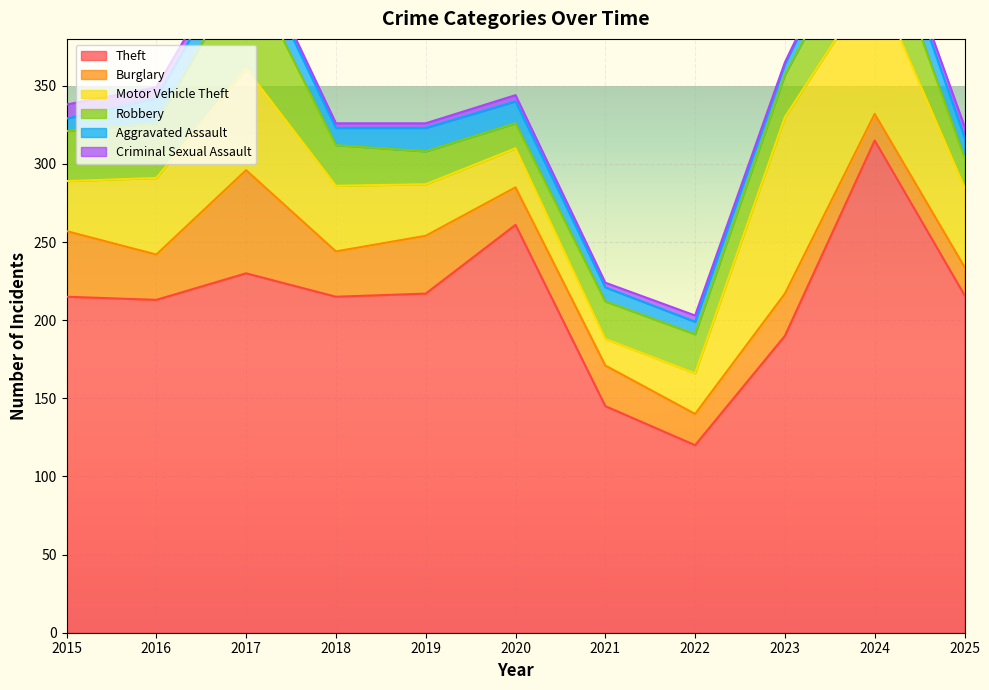

Reading left to right, what are all the values shown in this chart?

Theft: 2015=215	2016=213	2017=230	2018=215	2019=217	2020=261	2021=145	2022=120	2023=190	2024=315	2025=216
Burglary: 2015=42	2016=29	2017=66	2018=29	2019=37	2020=24	2021=26	2022=20	2023=27	2024=17	2025=18
Motor Vehicle Theft: 2015=32	2016=49	2017=65	2018=42	2019=33	2020=25	2021=17	2022=26	2023=113	2024=86	2025=51
Robbery: 2015=32	2016=35	2017=66	2018=26	2019=21	2020=16	2021=24	2022=25	2023=27	2024=46	2025=19
Aggravated Assault: 2015=8	2016=16	2017=16	2018=11	2019=15	2020=14	2021=9	2022=8	2023=7	2024=18	2025=13
Criminal Sexual Assault: 2015=9	2016=7	2017=4	2018=3	2019=3	2020=4	2021=3	2022=4	2023=1	2024=2	2025=7